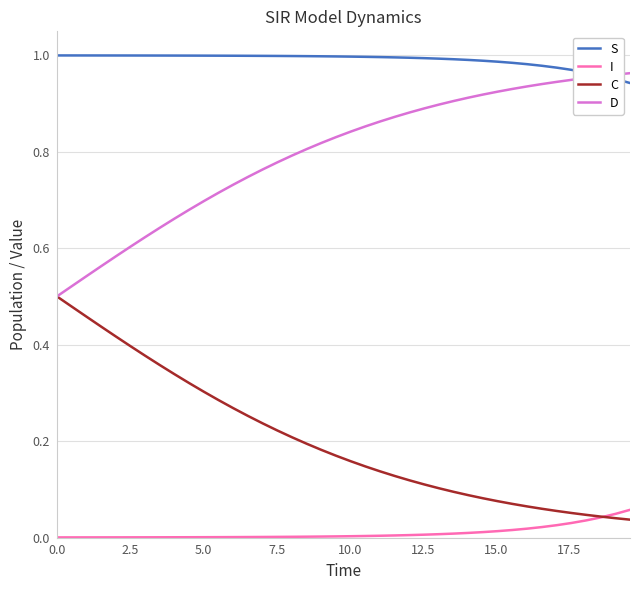

True or false: C and S intersect in this chart.

False